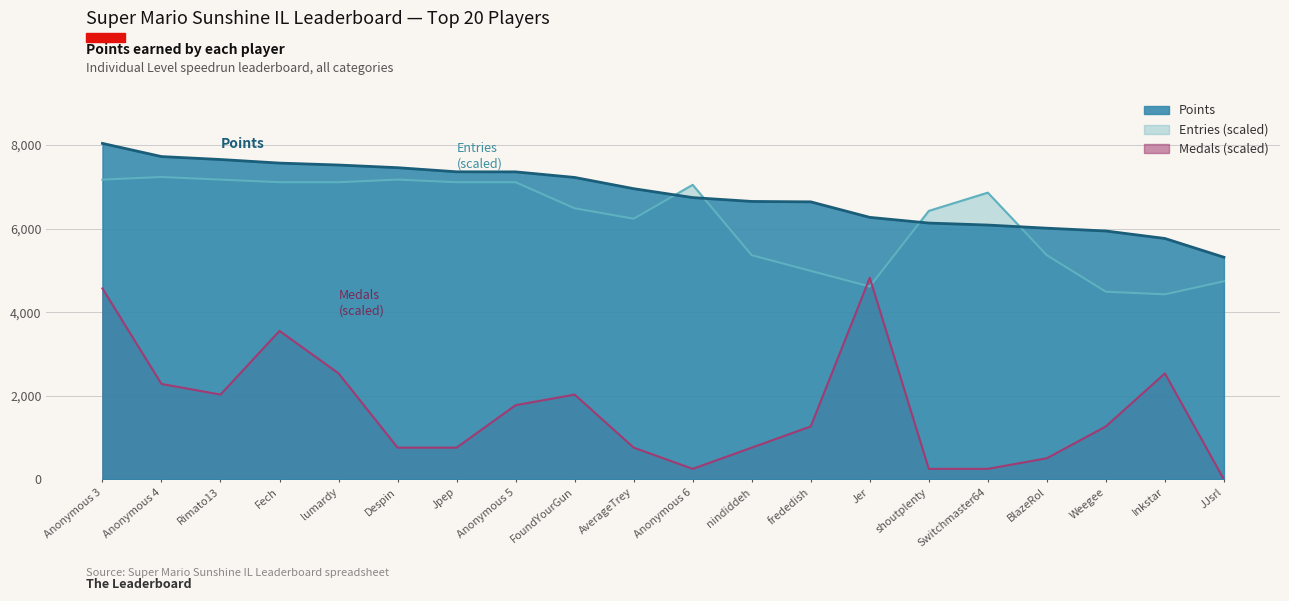

List the labels in order of Medals value, smallest first.

JJsrl, Anonymous 6, shoutplenty, Switchmaster64, BlazeRol, Despin, Jpep, AverageTrey, nindiddeh, frededish, Weegee, Anonymous 5, Rimato13, FoundYourGun, Anonymous 4, lumardy, Inkstar, Fech, Anonymous 3, Jer